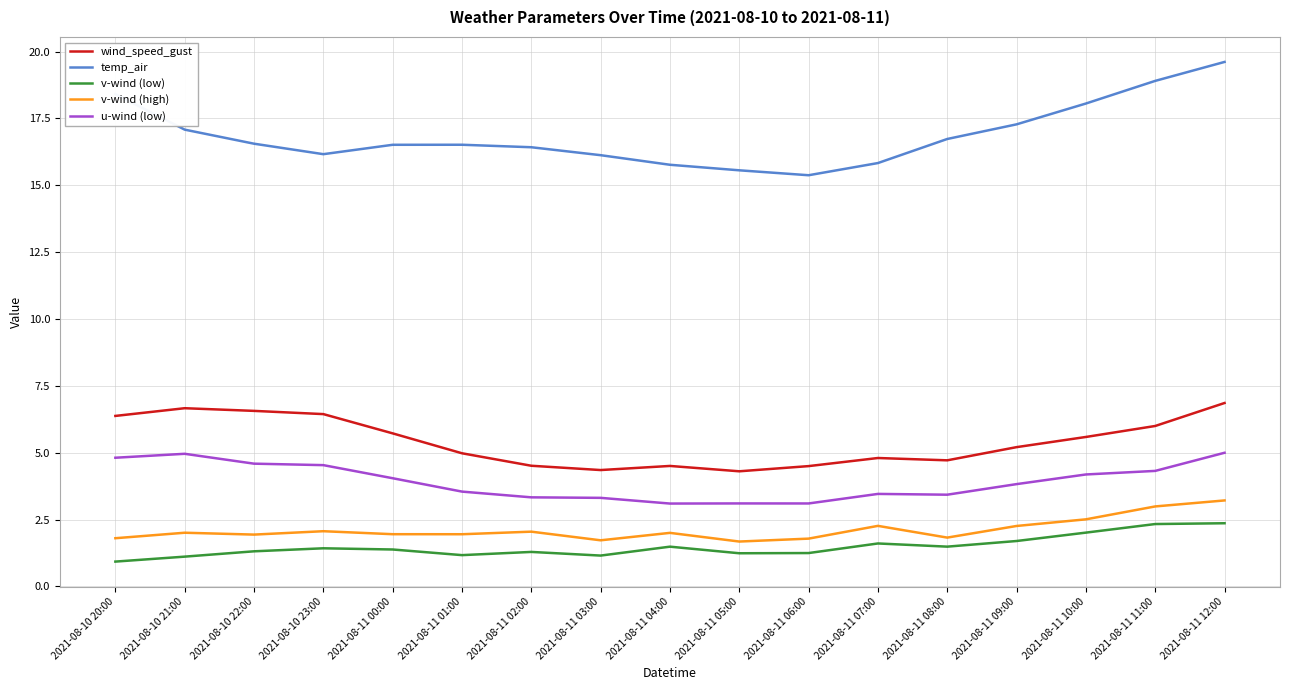

What is the difference between the maximum and second lowest values in the wind_speed_gust series?

2.5